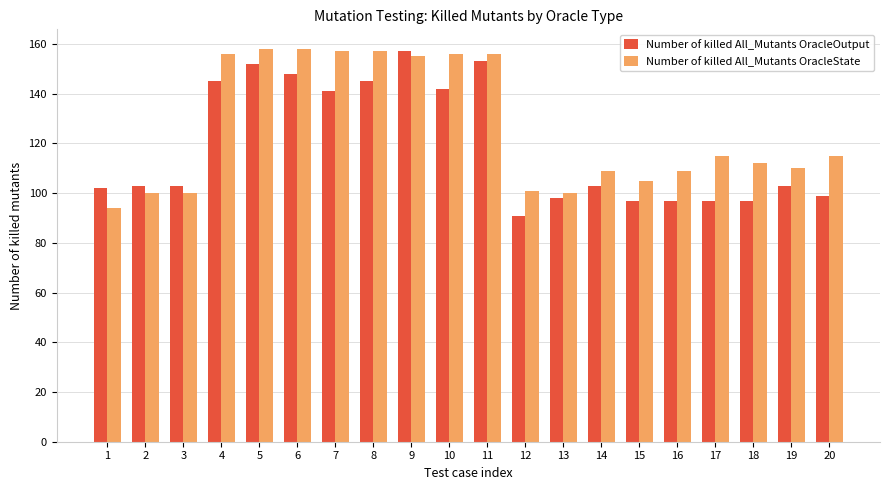

What is the sum of the Number of killed All_Mutants OracleOutput values at 2 and 17?

200